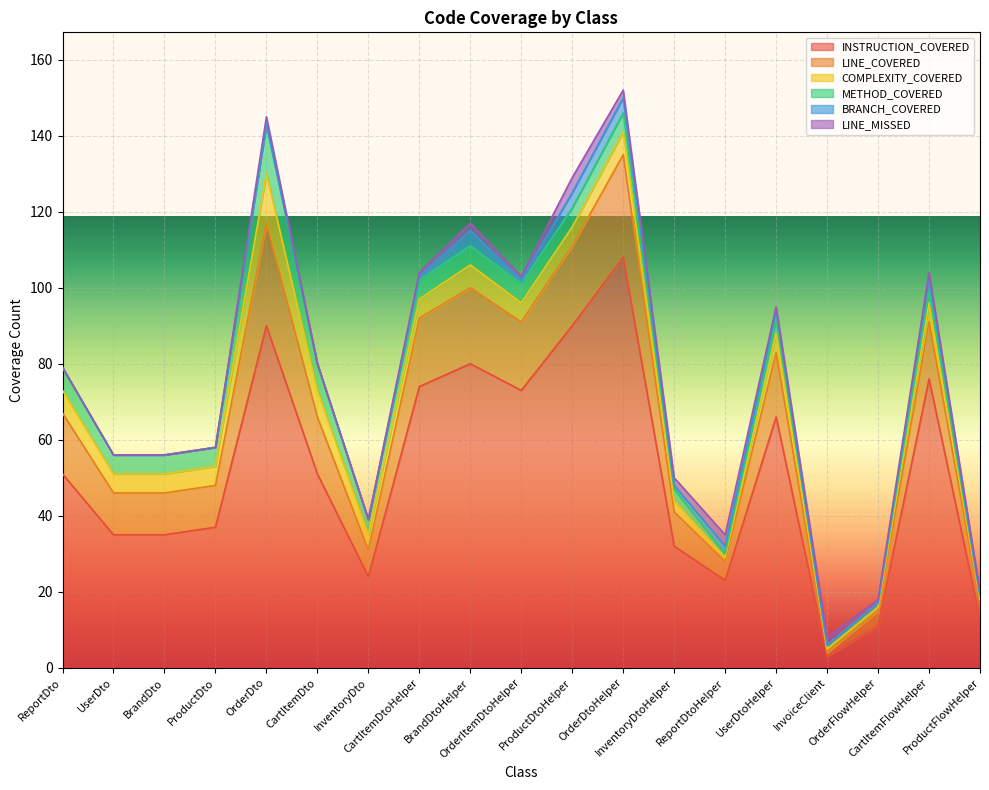

Reading left to right, what are all the values shown in this chart?

INSTRUCTION_COVERED: 51	35	35	37	90	51	24	74	80	73	90	108	32	23	66	3	11	76	13
LINE_COVERED: 16	11	11	11	27	15	7	18	20	18	21	27	9	5	17	1	4	15	4
COMPLEXITY_COVERED: 6	5	5	5	13	7	4	5	6	5	5	6	3	1	5	1	1	5	1
METHOD_COVERED: 6	5	5	5	13	7	4	5	5	5	5	5	3	1	4	1	1	3	1
BRANCH_COVERED: 0	0	0	0	0	0	0	1	4	1	4	4	1	2	2	0	0	4	0
LINE_MISSED: 0	0	0	0	2	0	0	1	2	1	4	2	2	3	1	2	1	1	1